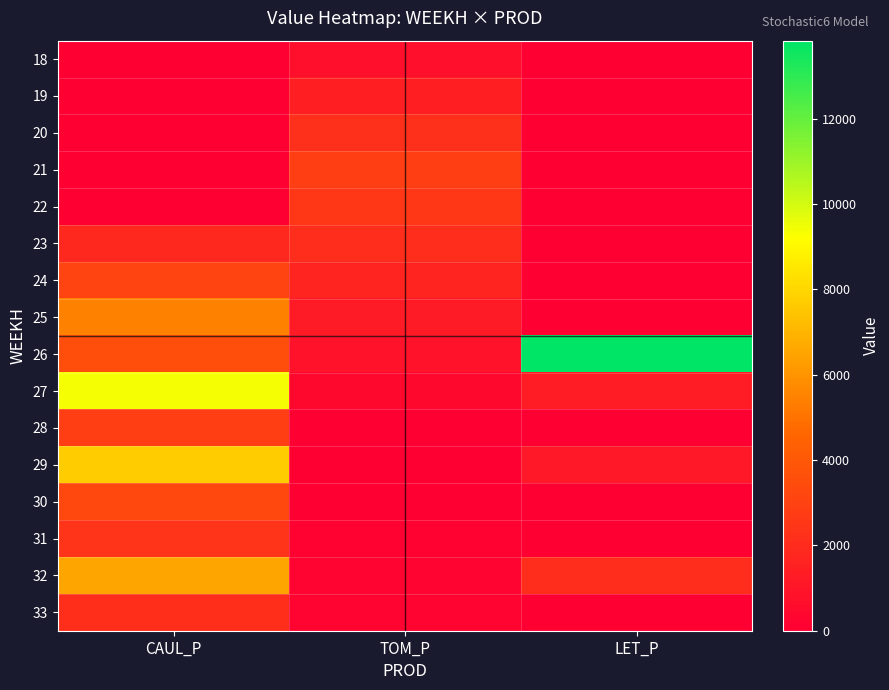

Reading right to left, extract all data points from this chart.

18: LET_P=0.0	TOM_P=727.5	CAUL_P=0.0
19: LET_P=0.0	TOM_P=1455.0	CAUL_P=0.0
20: LET_P=0.0	TOM_P=2182.5	CAUL_P=0.0
21: LET_P=0.0	TOM_P=2910.0	CAUL_P=0.0
22: LET_P=0.0	TOM_P=2494.3	CAUL_P=0.0
23: LET_P=0.0	TOM_P=2078.6	CAUL_P=1886.3
24: LET_P=0.0	TOM_P=1662.9	CAUL_P=3075.5
25: LET_P=0.0	TOM_P=1247.2	CAUL_P=5442.5
26: LET_P=13827.8	TOM_P=831.4	CAUL_P=3516.1
27: LET_P=1340.7	TOM_P=415.7	CAUL_P=9366.2
28: LET_P=0.0	TOM_P=0.0	CAUL_P=2825.8
29: LET_P=1100.8	TOM_P=0.0	CAUL_P=7671.1
30: LET_P=0.0	TOM_P=0.0	CAUL_P=3276.8
31: LET_P=0.0	TOM_P=133.4	CAUL_P=2421.0
32: LET_P=2082.6	TOM_P=266.8	CAUL_P=6520.7
33: LET_P=0.0	TOM_P=178.4	CAUL_P=2121.9